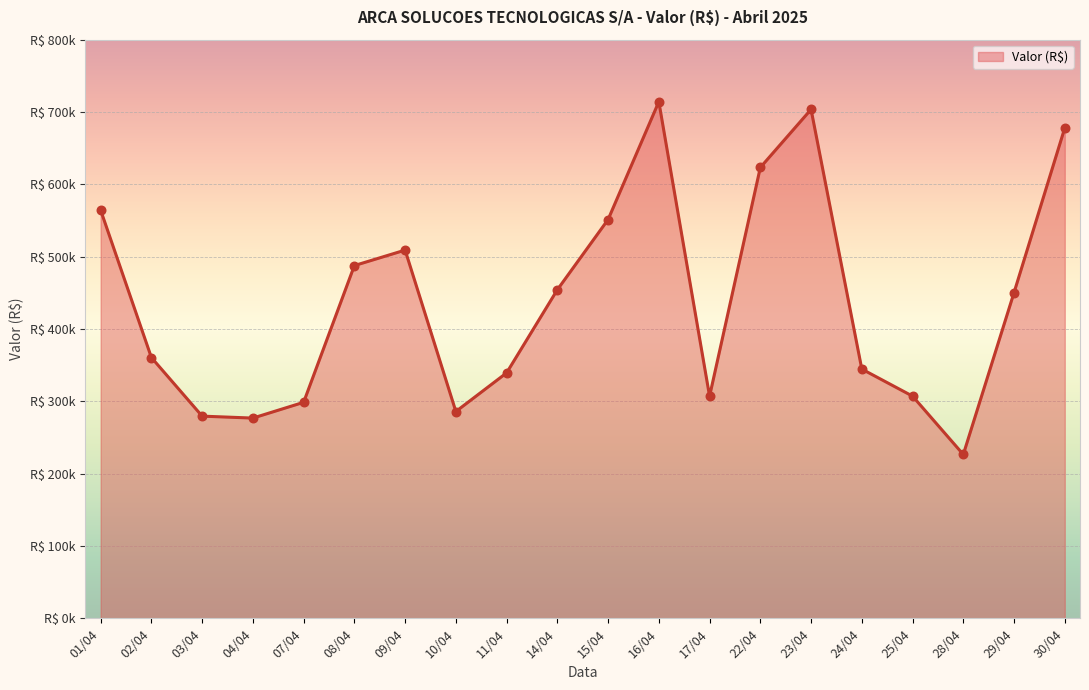

What is the change in value from 02/04 to 17/04?

-53480.1